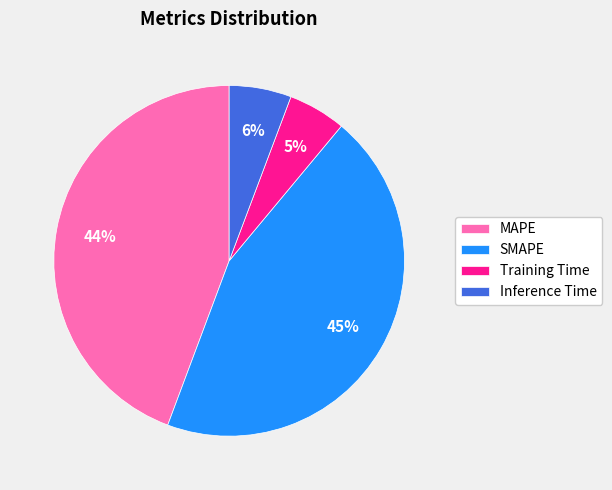

How many segments does this pie chart have?

4